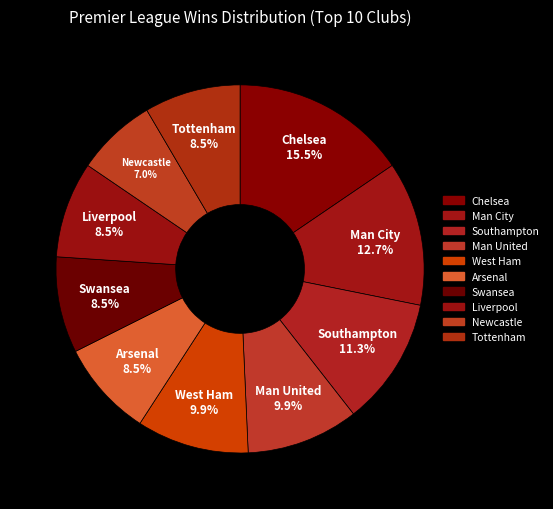

How many segments does this pie chart have?

10